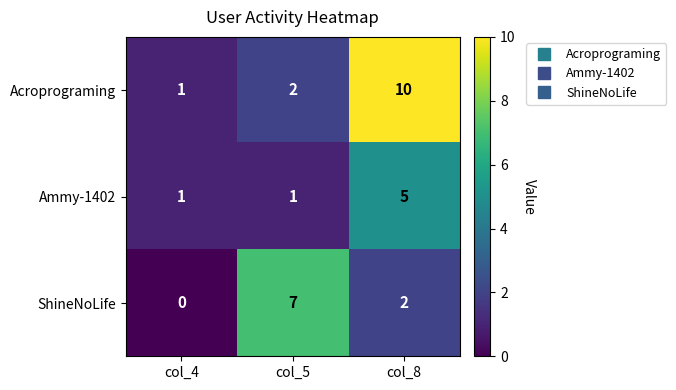

True or false: Acroprograming has a value of 10 at col_8.

True